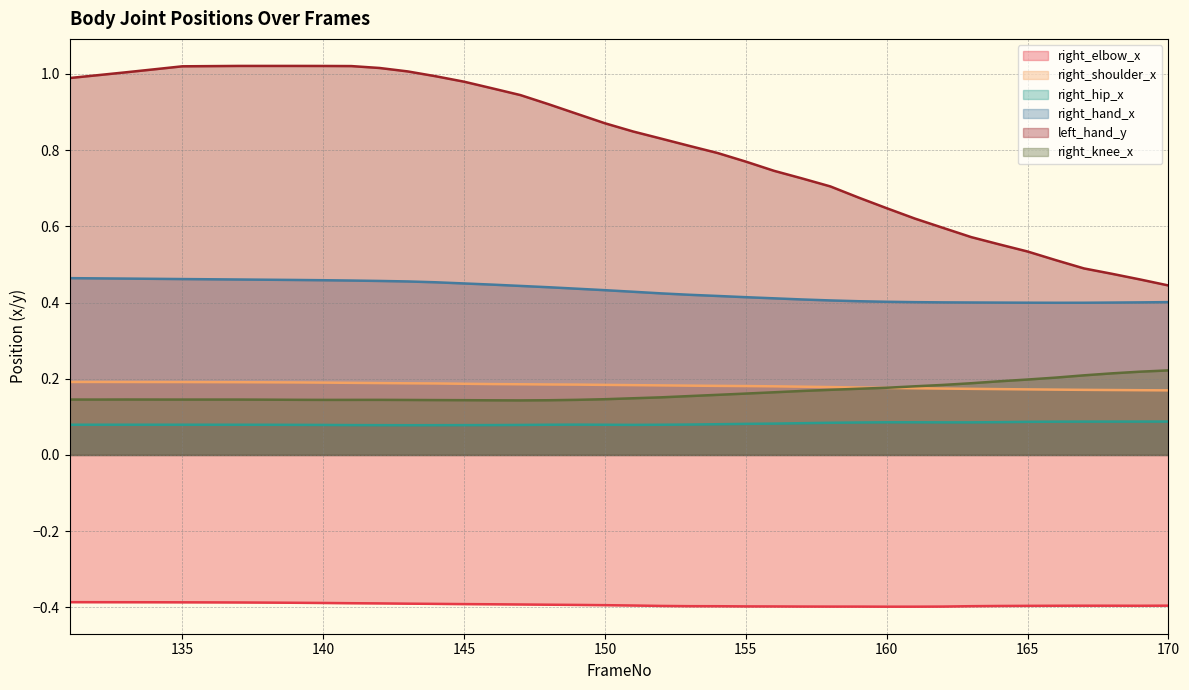

True or false: right_shoulder_x has a value of 0.3 at 145.

False